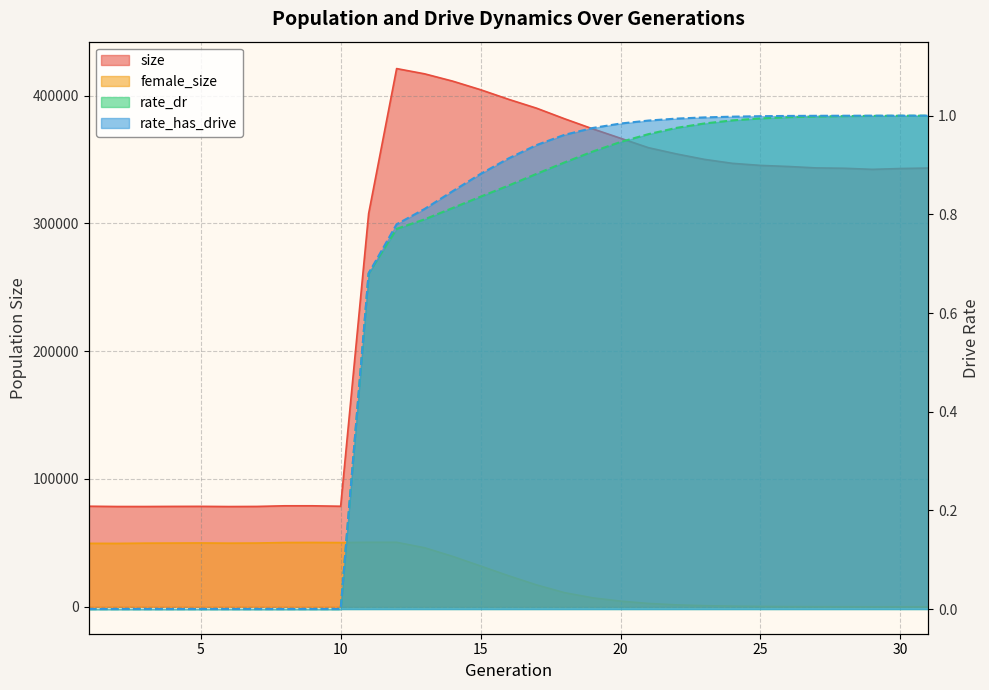

True or false: female_size has a value of 67793.4 at 10.

False